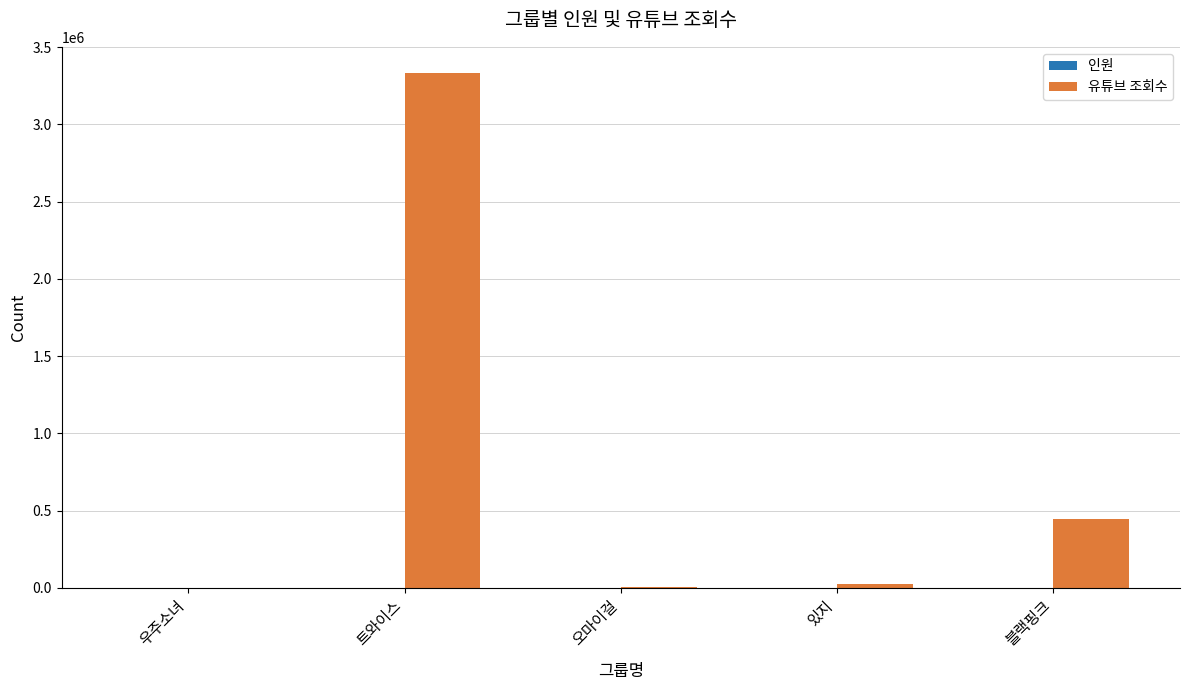

At which category does the chart reach its peak across all series?

트와이스